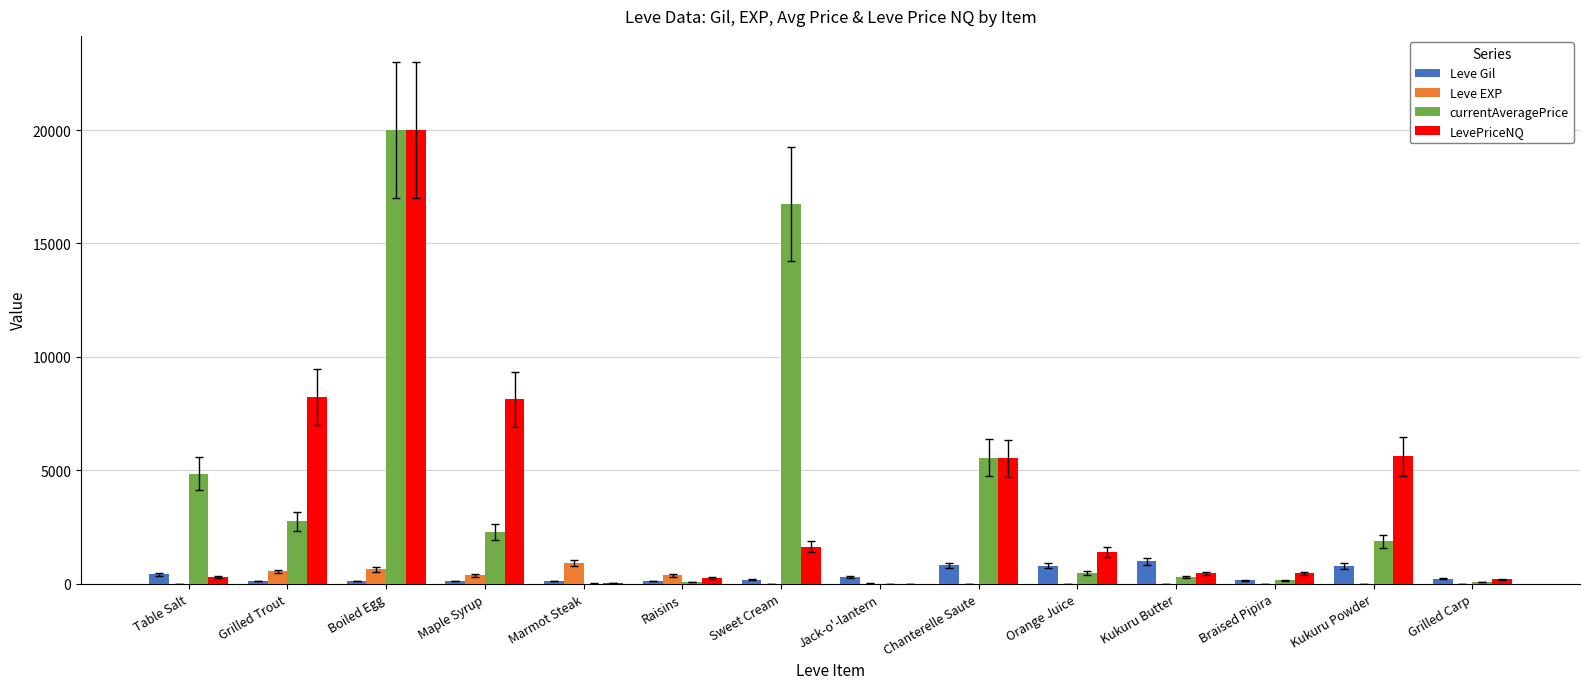

How many series are shown in this chart?

4